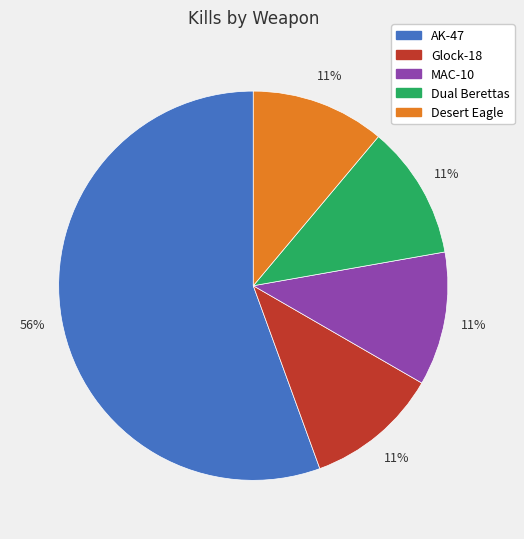

What is the ratio of the value at Glock-18 to the value at MAC-10?

1.0